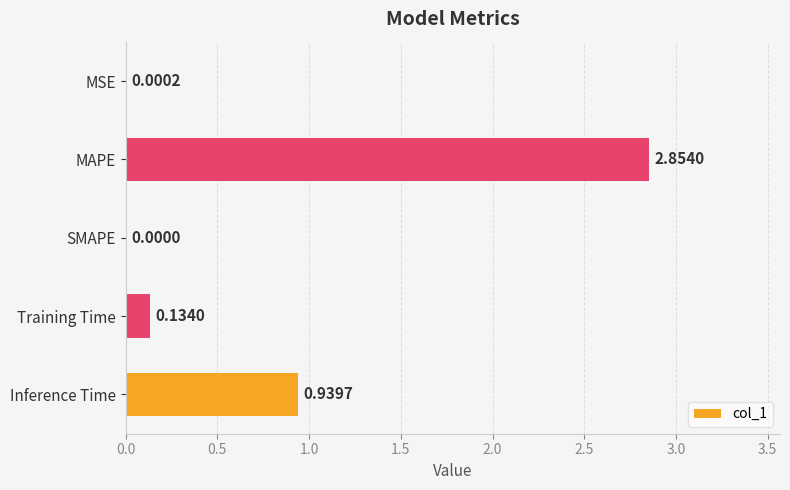

What is the change in value from SMAPE to Training Time?

+0.1